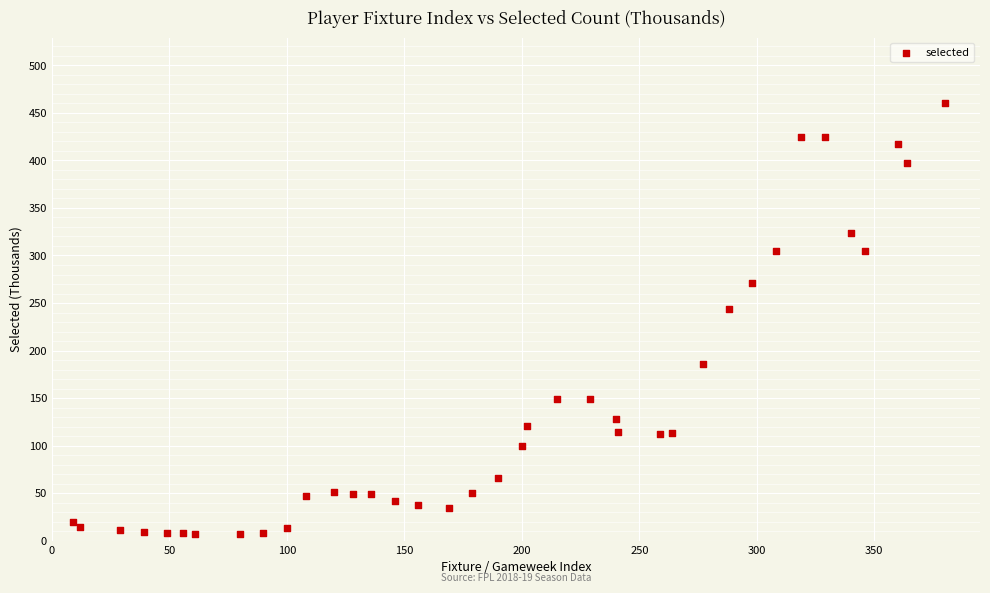

What Y value in the scatter plot is closest to 233?

244.1